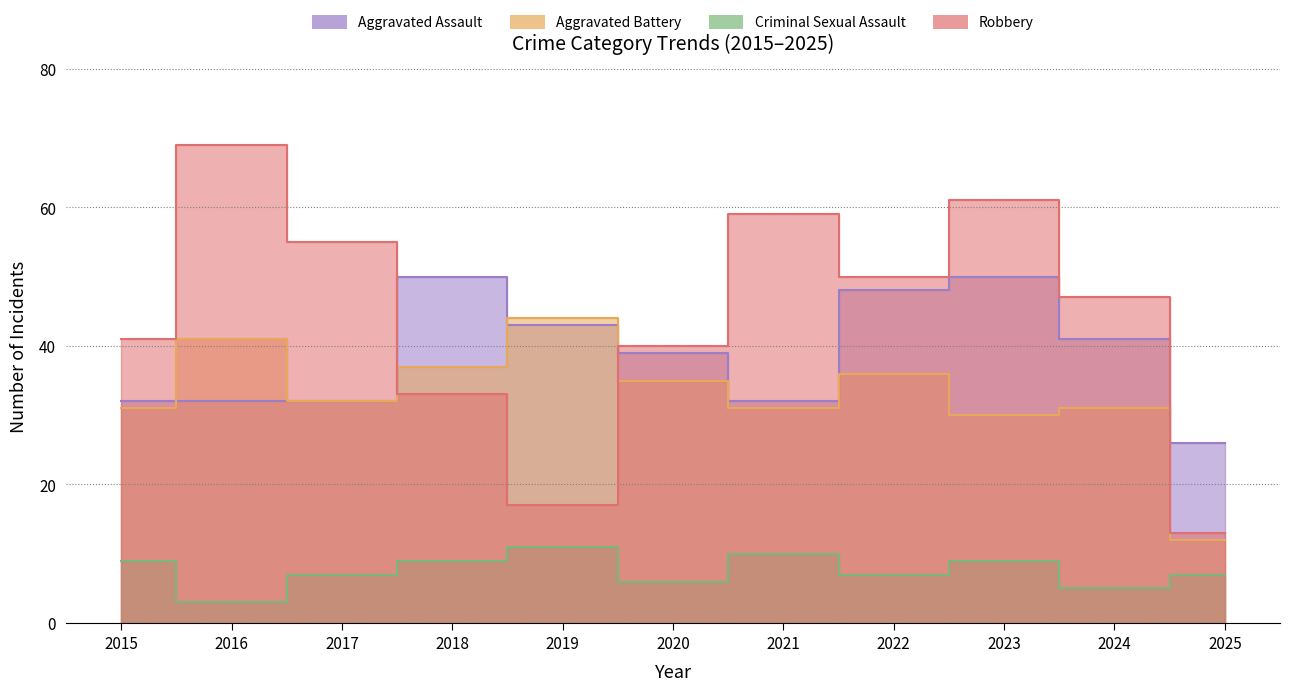

What is the difference between the maximum and minimum values in the Robbery series?

56